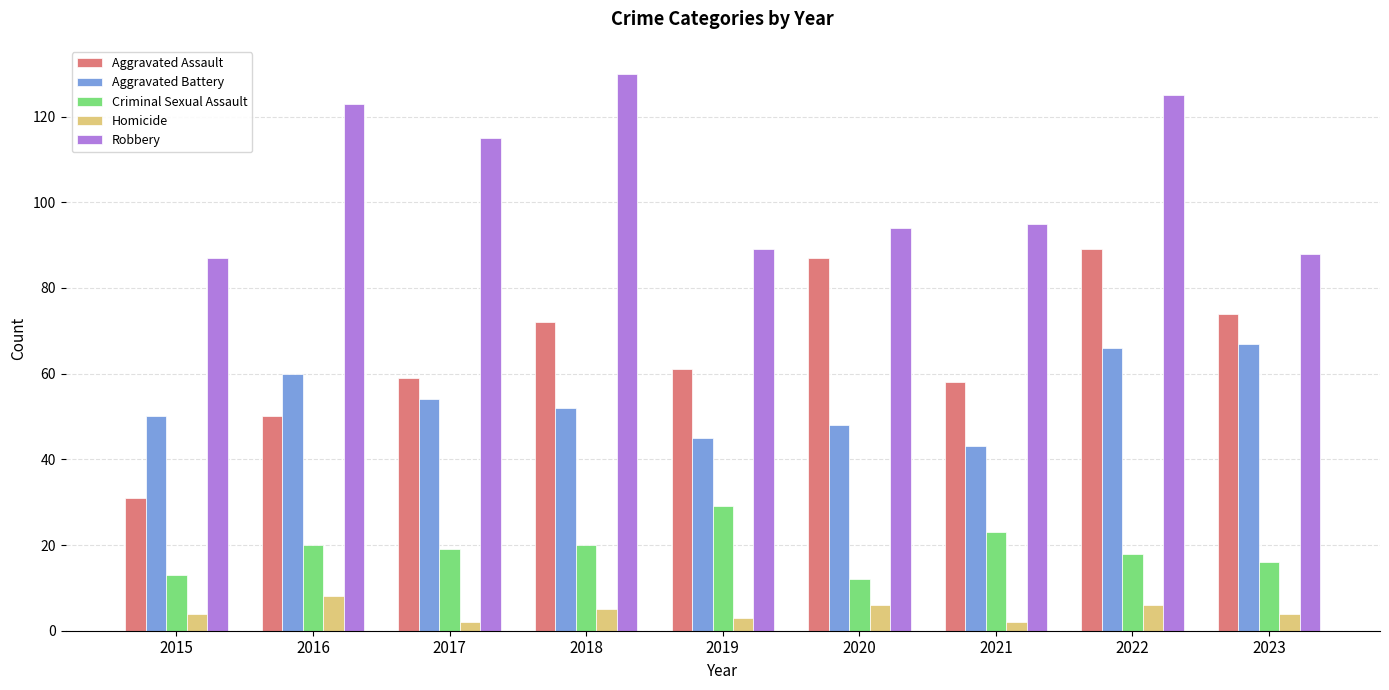

At which category is the sum across all series the highest?

2022